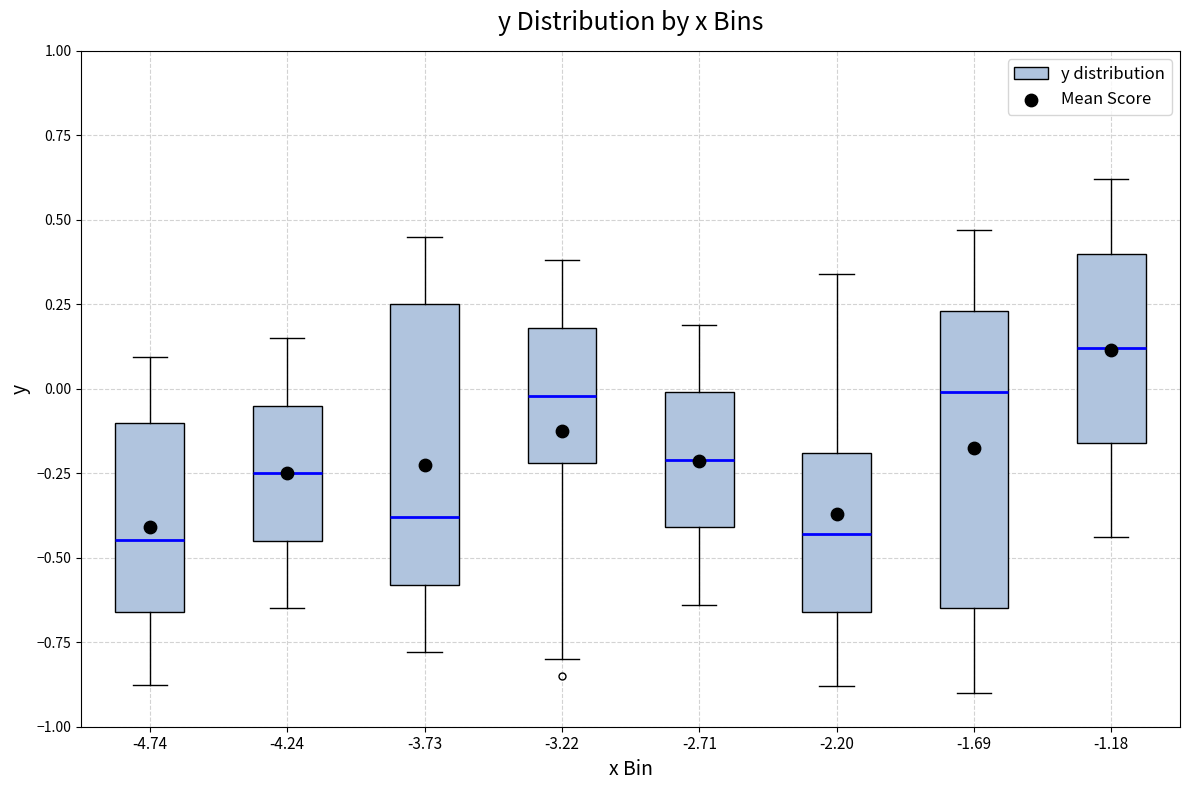

Which box has the highest median line?

-1.18